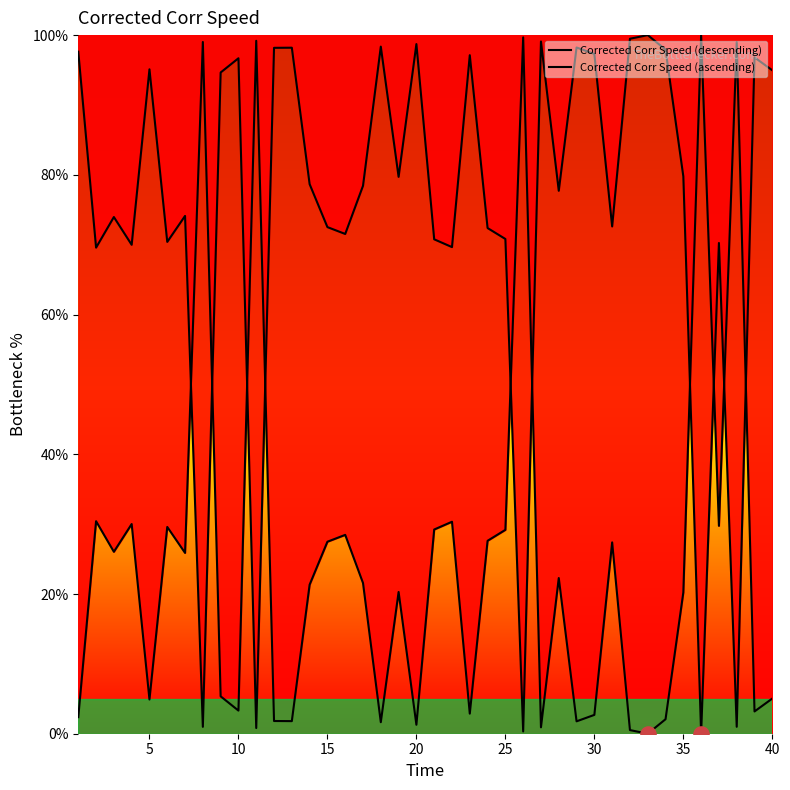

Which series has the widest spread of Y values?

Corrected Corr Speed (descending)